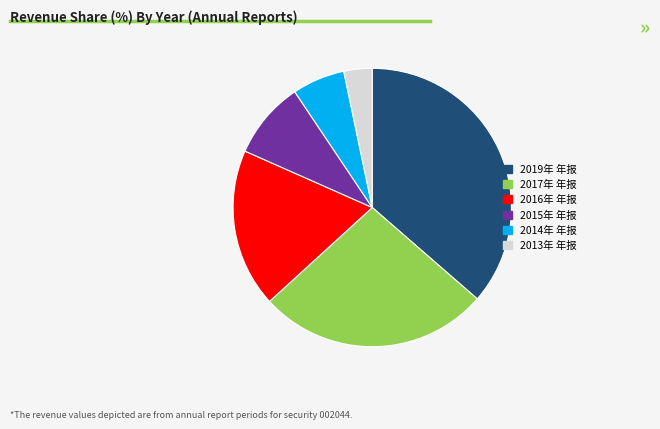

Which category has the smallest portion of the pie?

2013年 年报